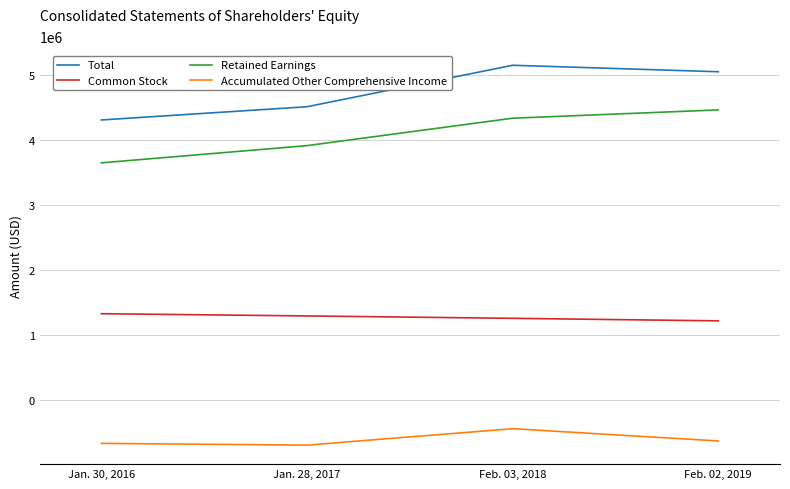

What is the sum of all Total values?

19014589